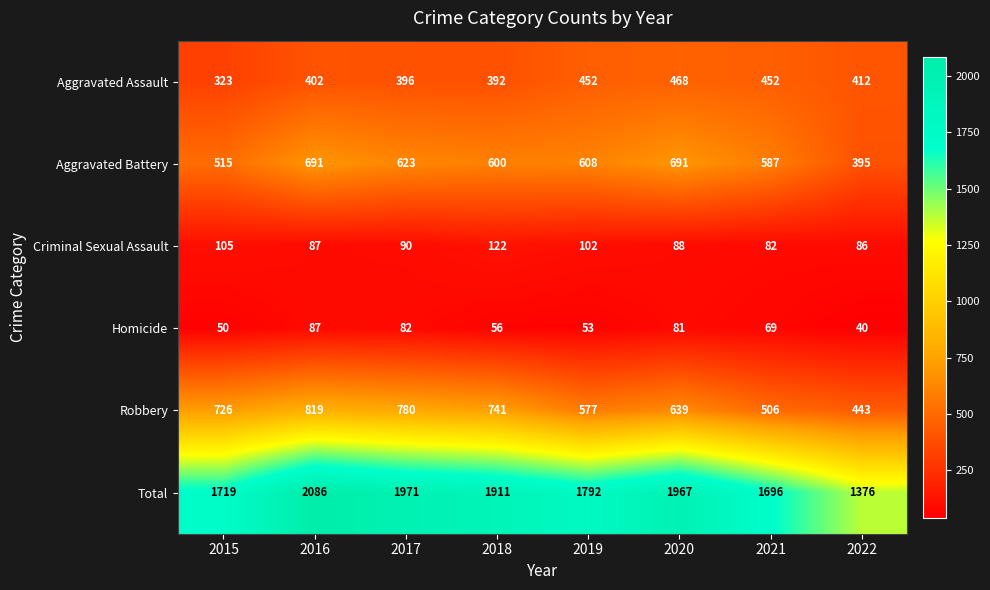

Rank the series at 2021 from lowest to highest value.

Homicide, Criminal Sexual Assault, Aggravated Assault, Robbery, Aggravated Battery, Total